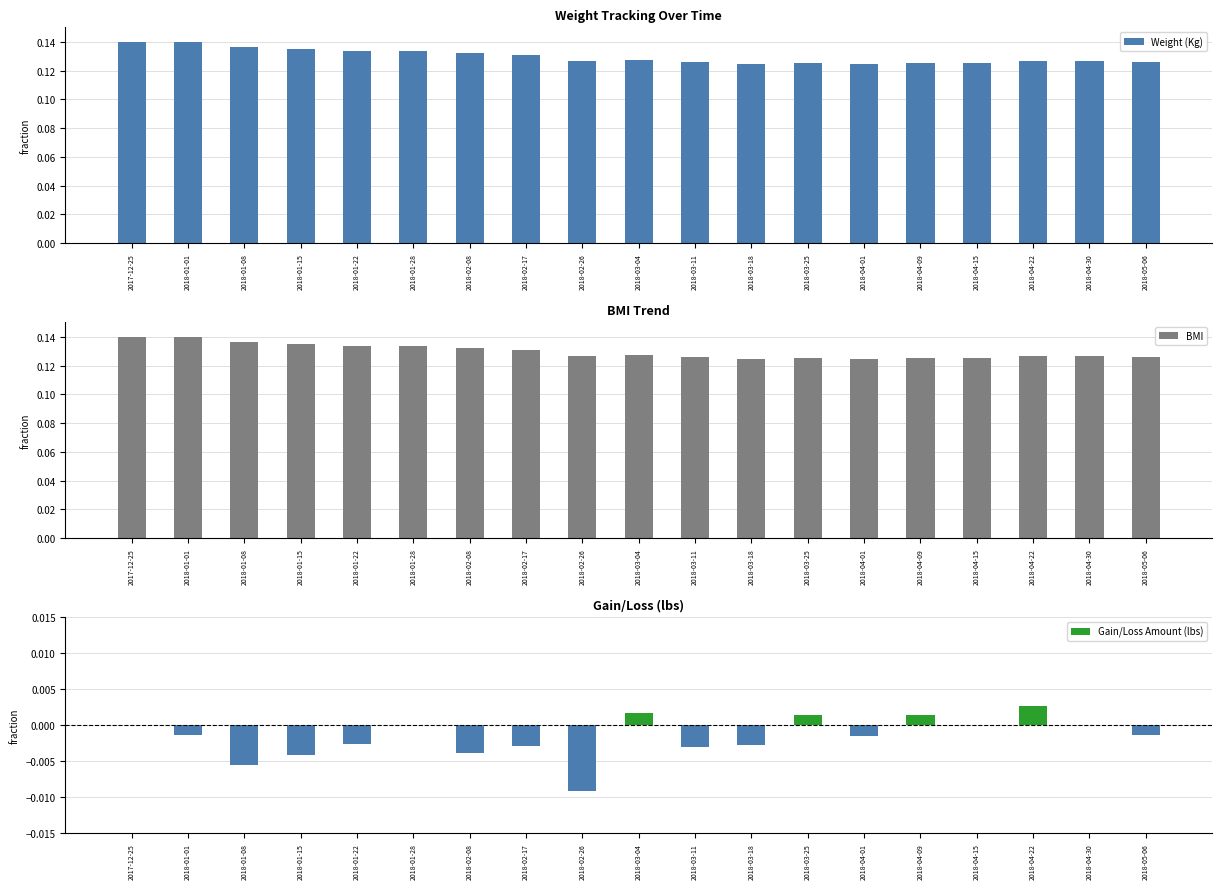

Rank the series at 2018-04-01 from highest to lowest value.

BMI, Weight (Kg), Gain/Loss Amount (lbs)